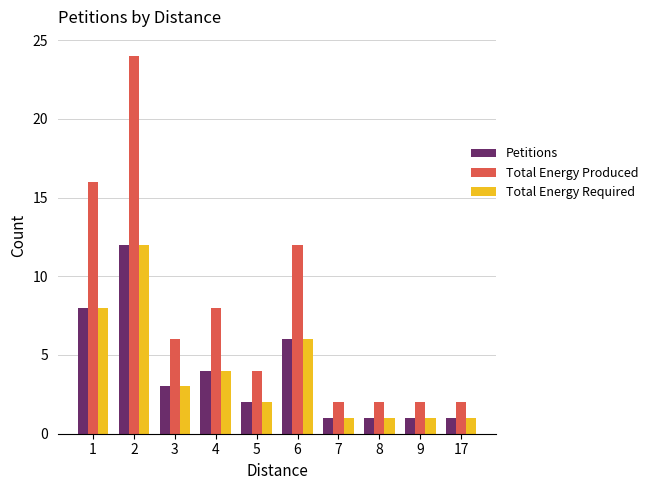

What is the total value across all series at 8?

4